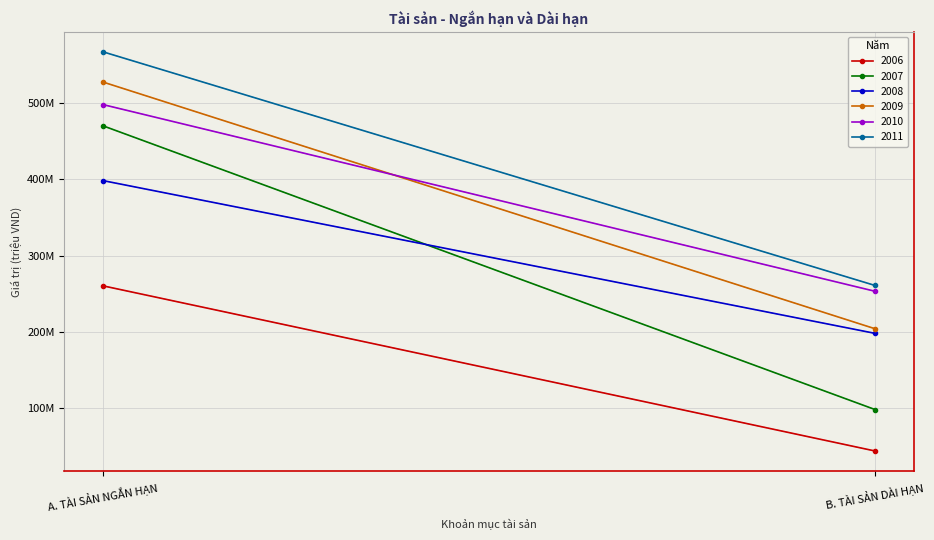

How many series are shown in this chart?

6